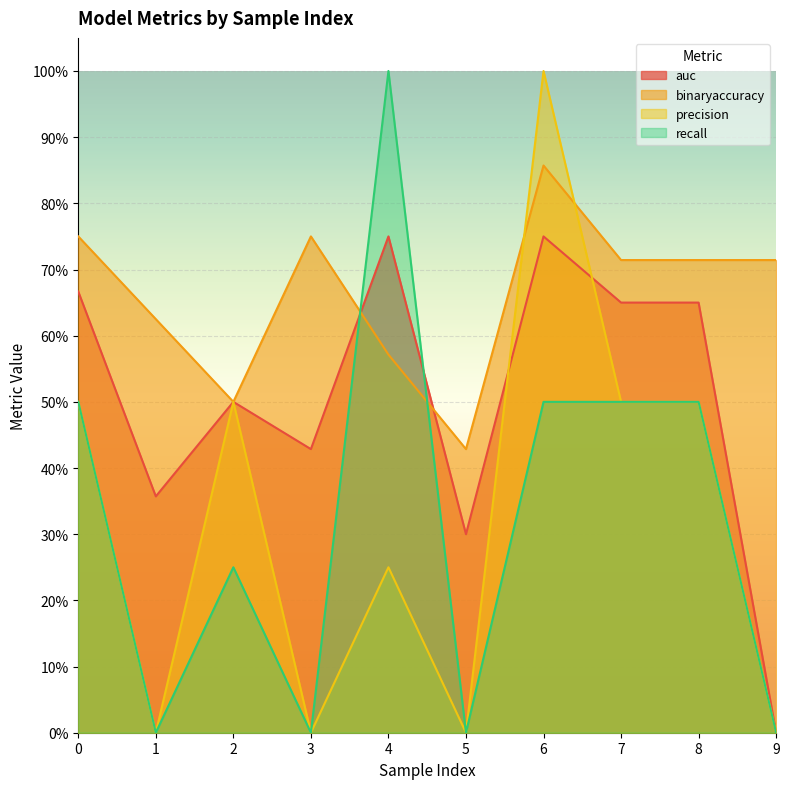

Is the value of precision at 4 greater than the value of recall at 4?

No